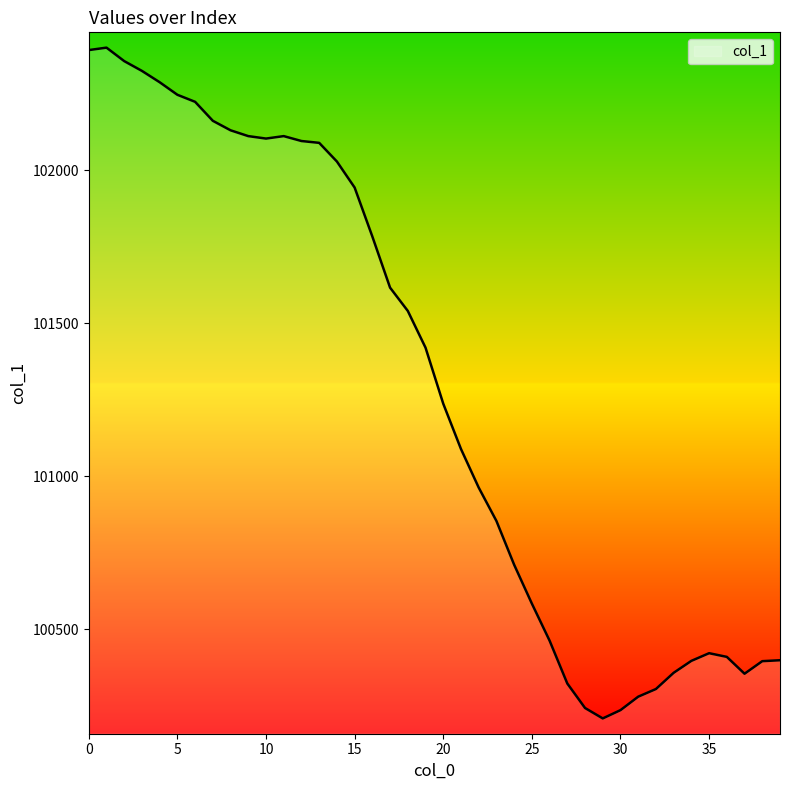

What is the difference between the maximum and minimum values?

2191